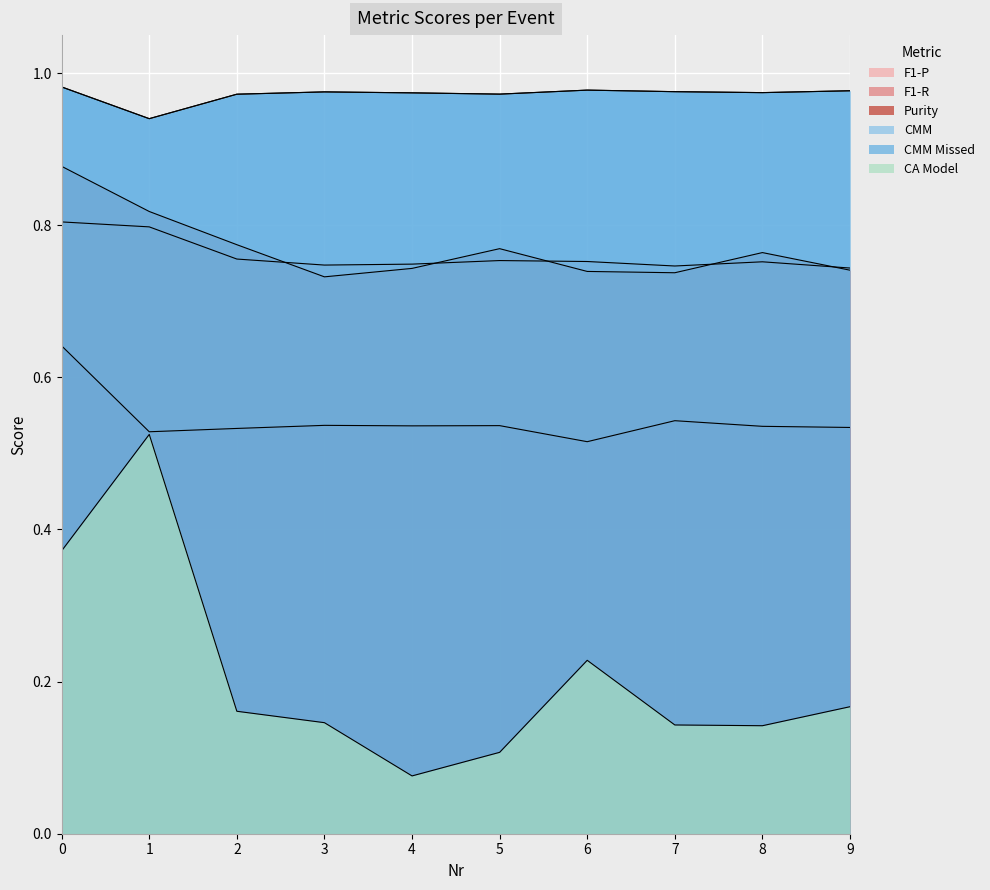

True or false: F1-P and CMM Missed intersect in this chart.

False